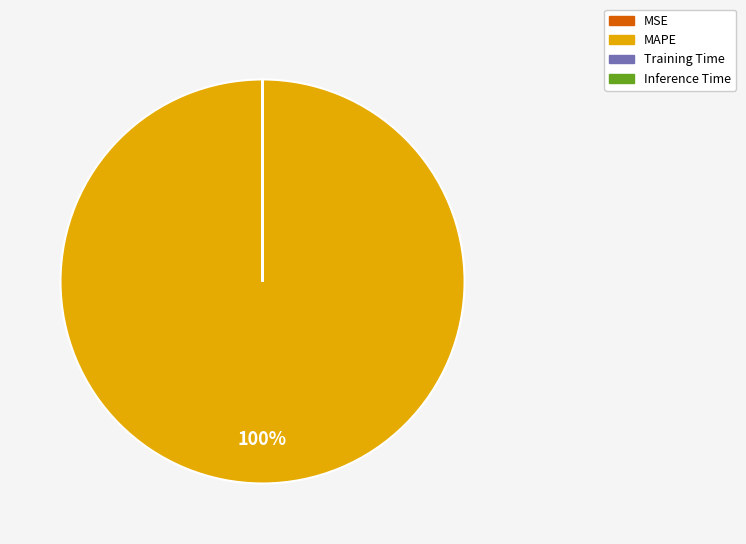

Is there any slice that represents more than half of the pie?

Yes